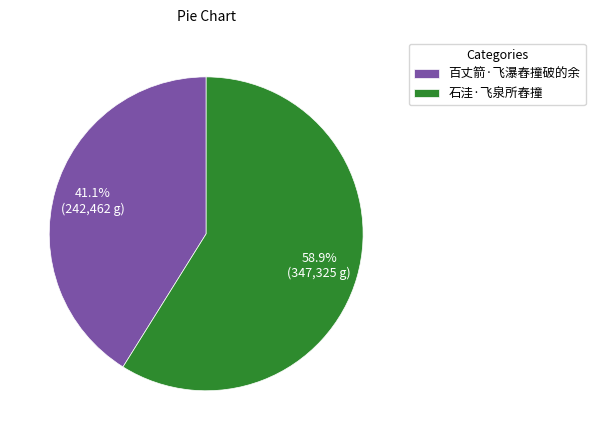

The 百丈箭·飞瀑舂撞破的余 slice represents 54% of the pie. True or false?

False